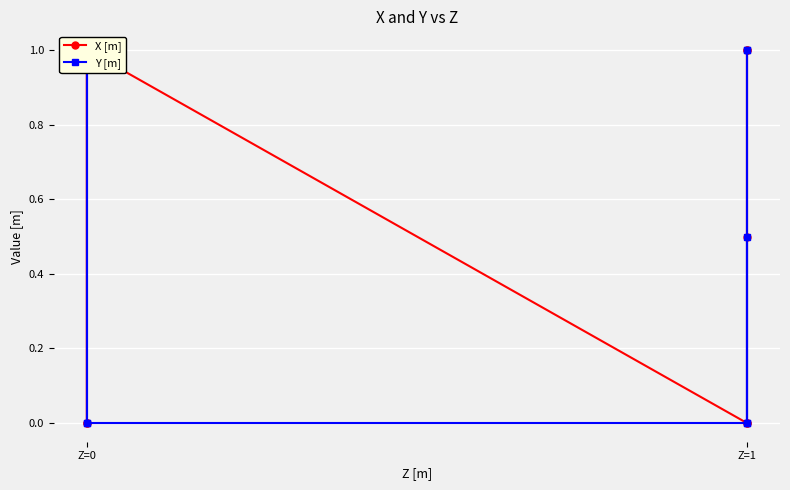

What are all the series names shown in the legend?

X [m], Y [m]